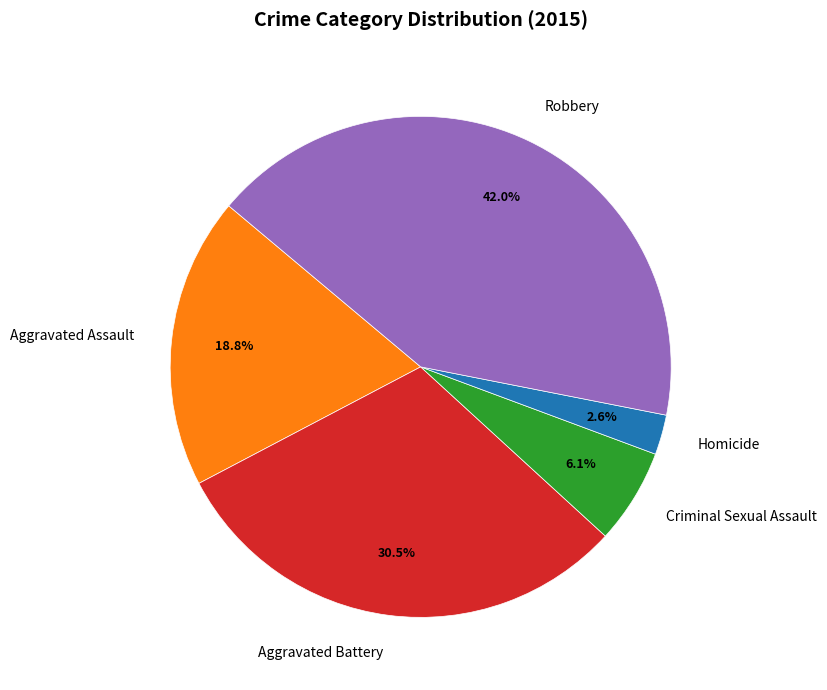

To the nearest percent, what is the difference between the Robbery and Homicide slice percentages?

39%